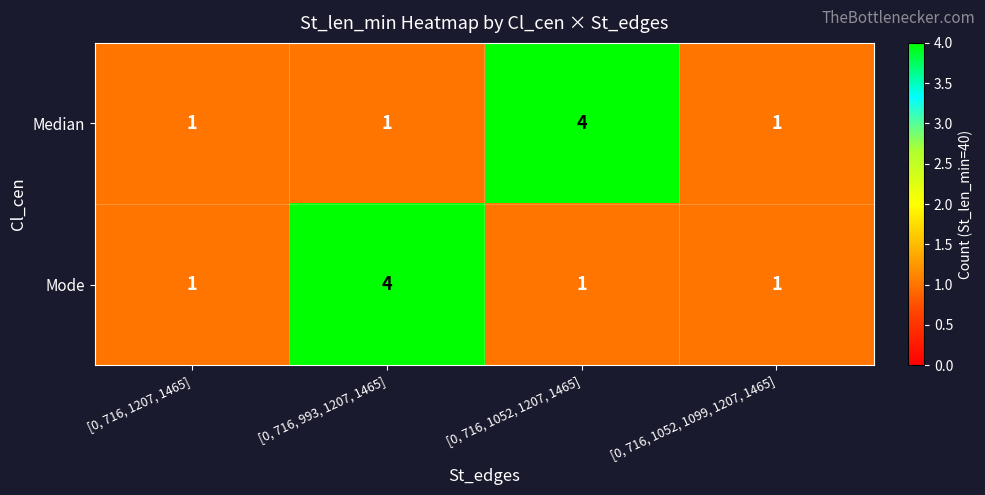

What is the total value across all series at [0, 716, 1207, 1465]?

2